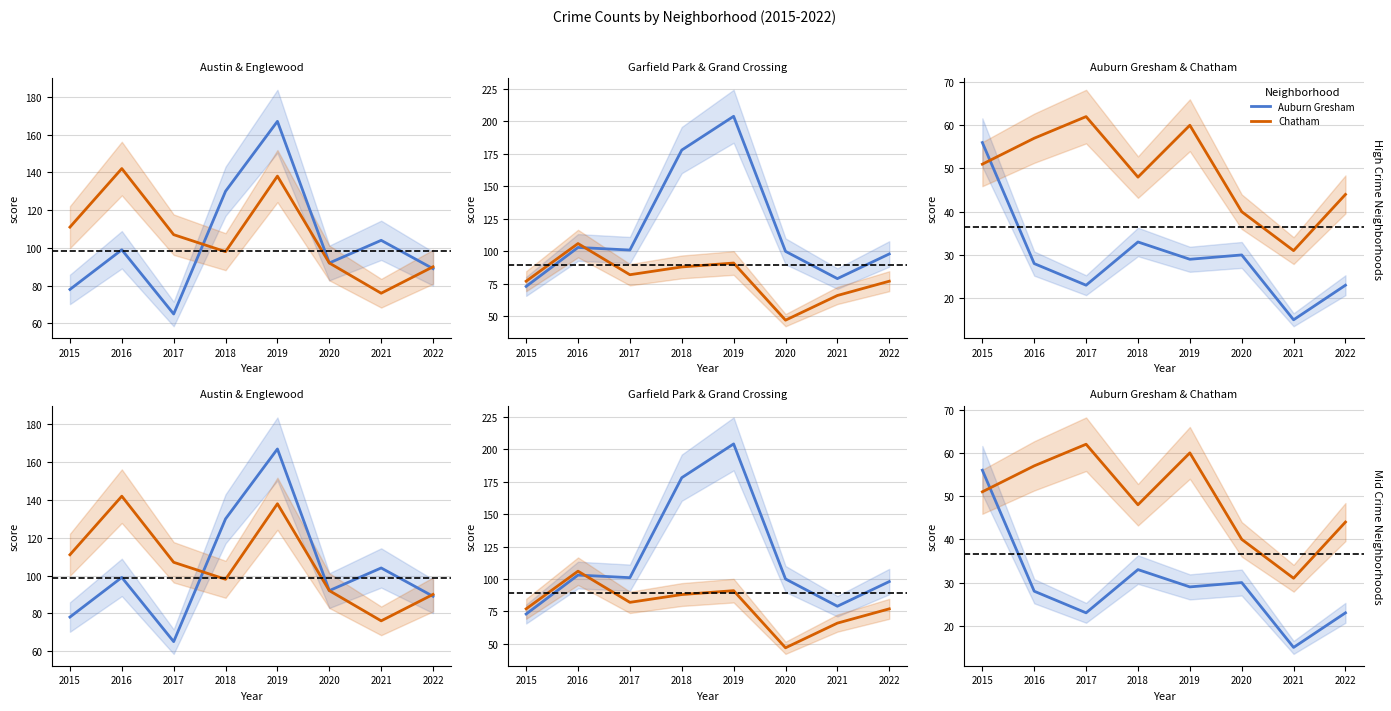

What is the difference between the maximum and minimum values in the Garfield Park series?

131